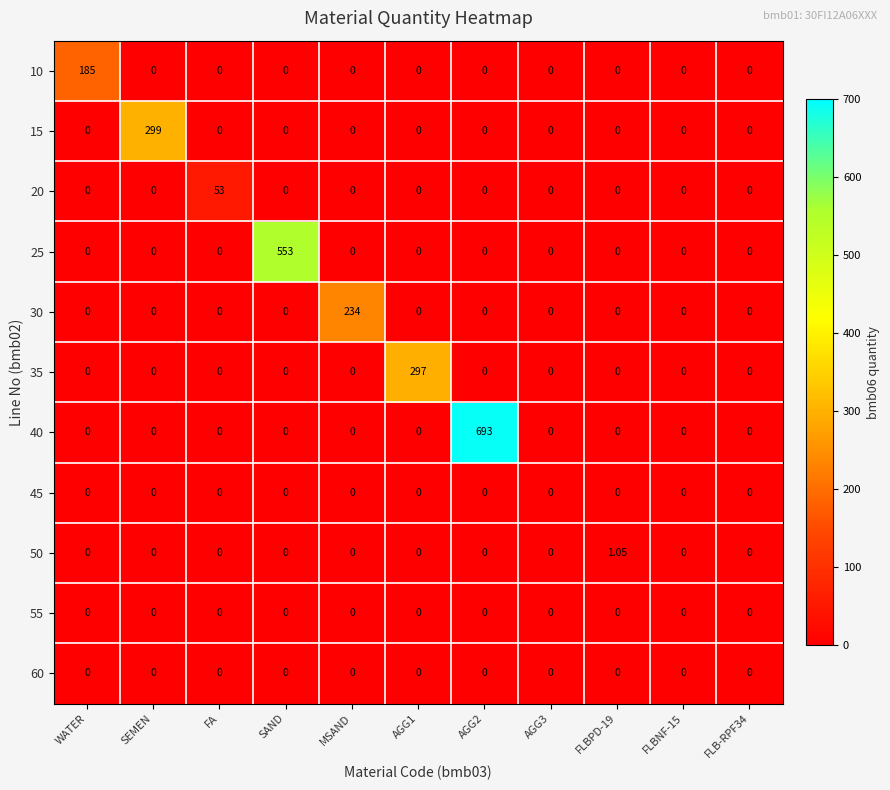

What is the difference between the highest and lowest values at FLBPD-19?

1.1